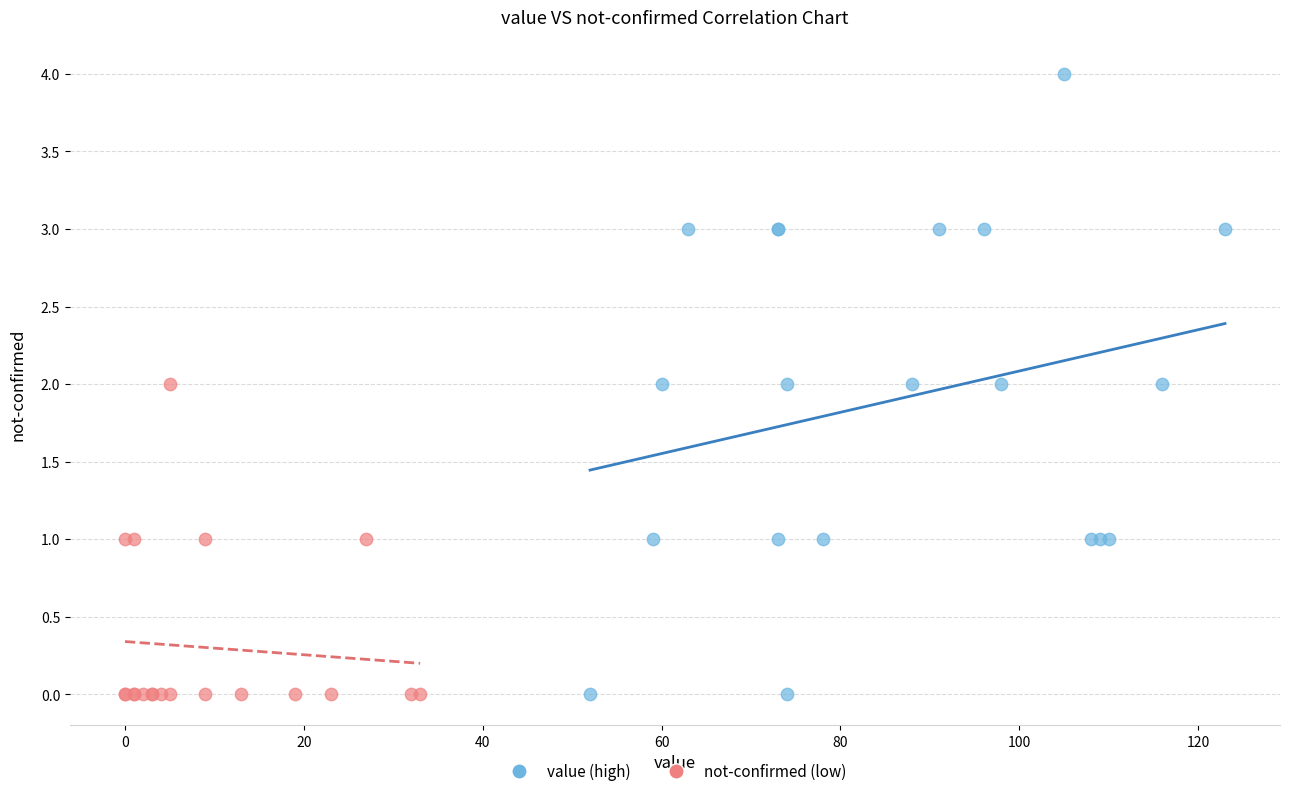

Which series reaches the maximum Y coordinate?

value (high)